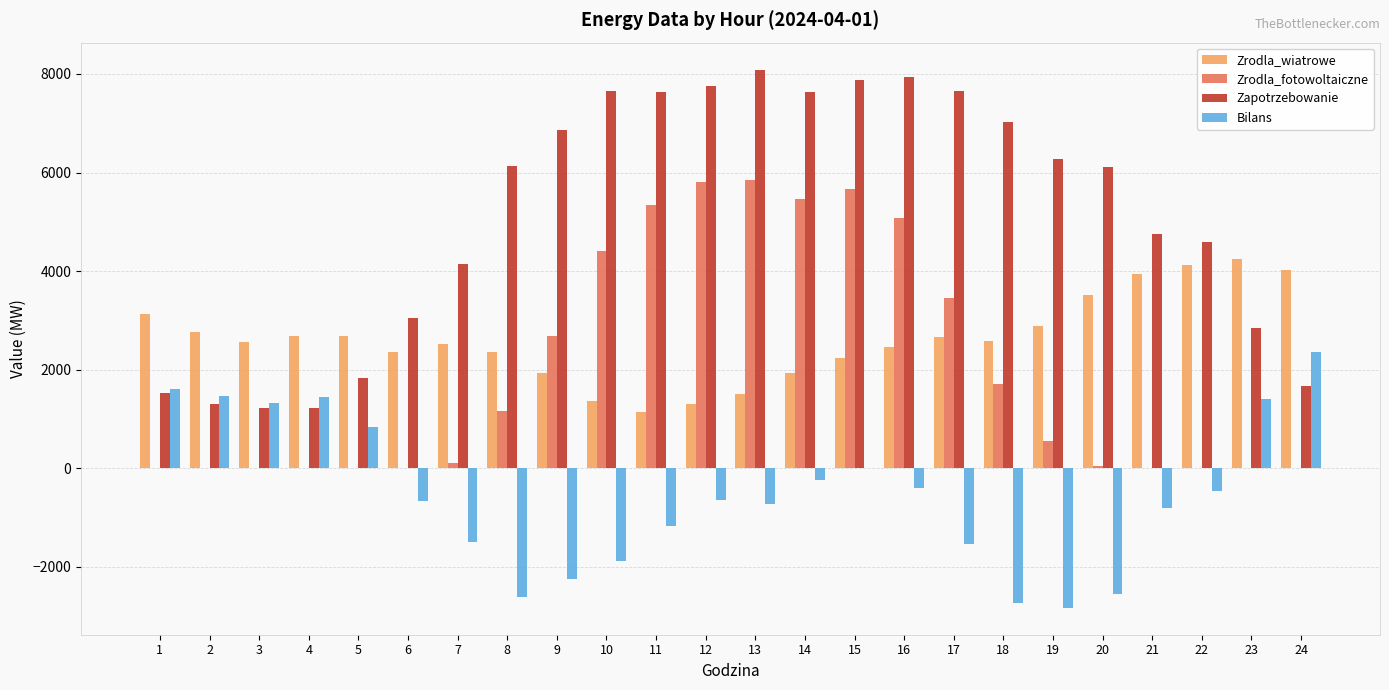

What is the maximum value for Zrodla_wiatrowe?

4248.6